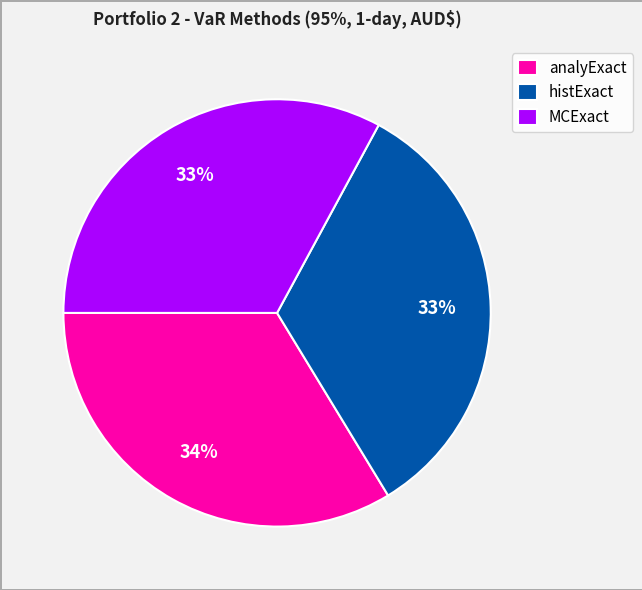

How many slices are in this pie chart?

3